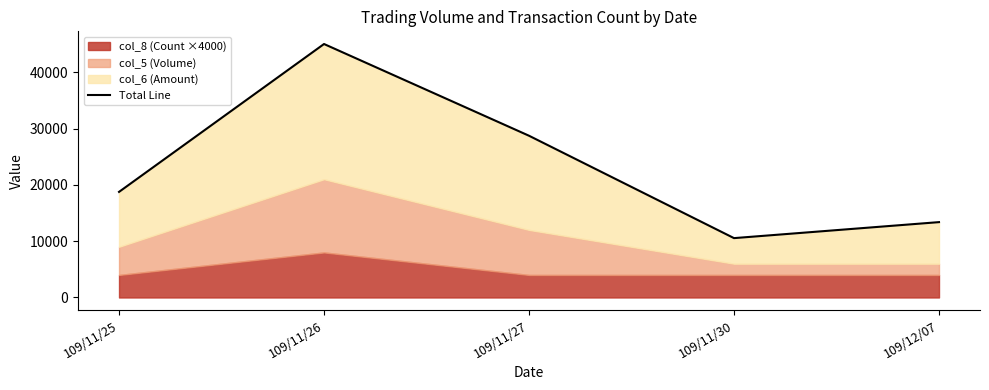

What is the label of the 1st point from the left?

109/11/25